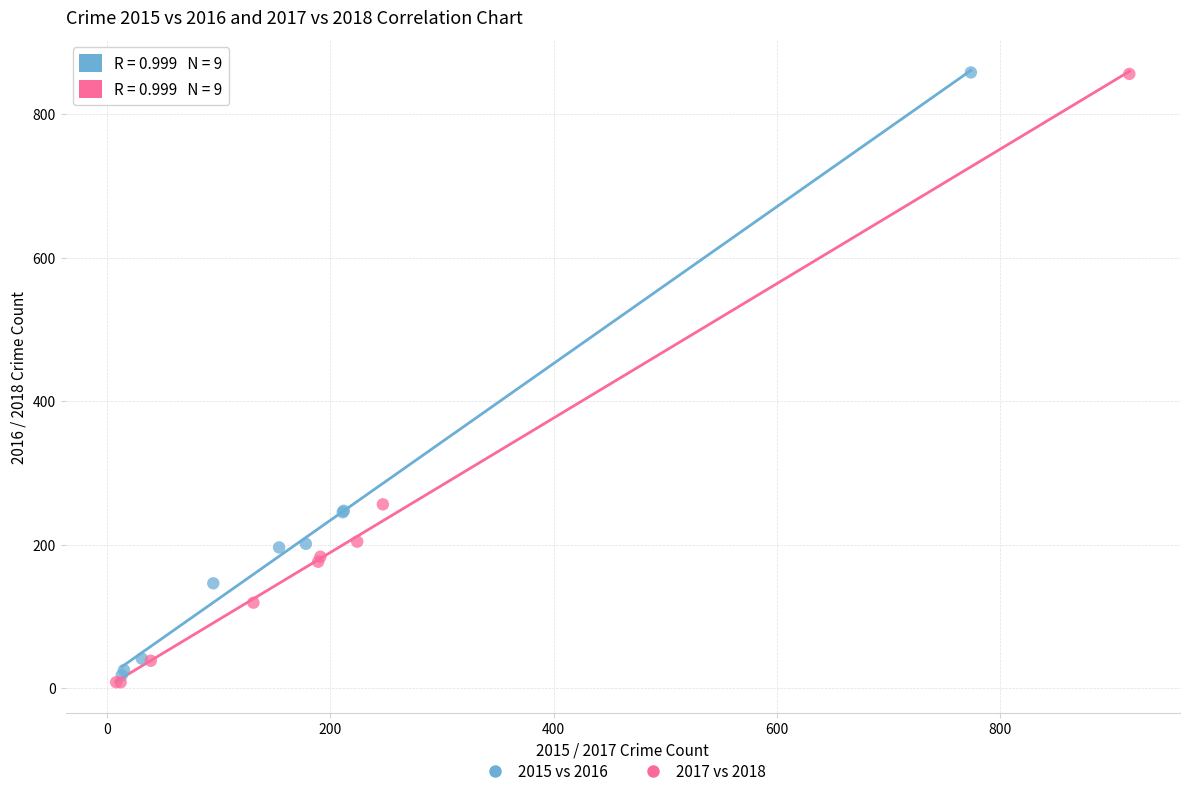

Which series reaches the minimum Y coordinate?

2017 vs 2018